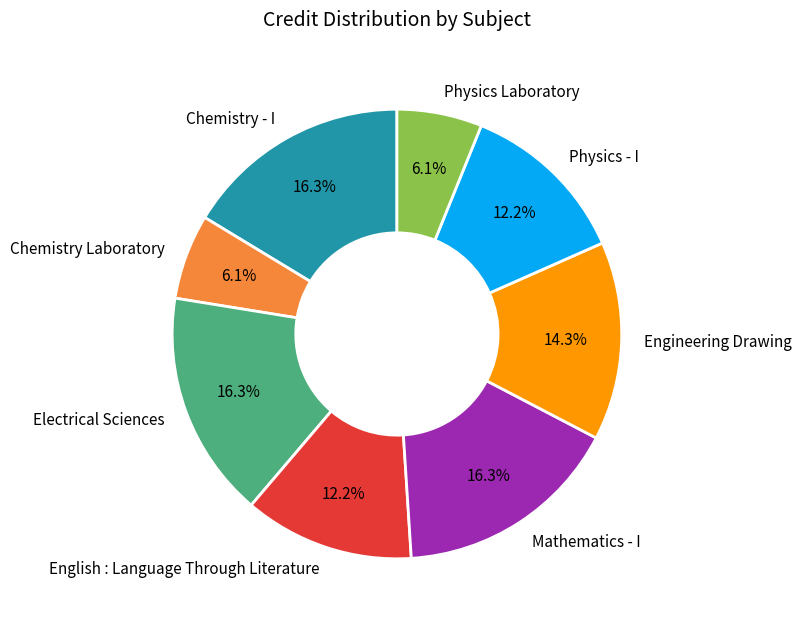

How much of the chart is everything except Chemistry - I?

83.7%